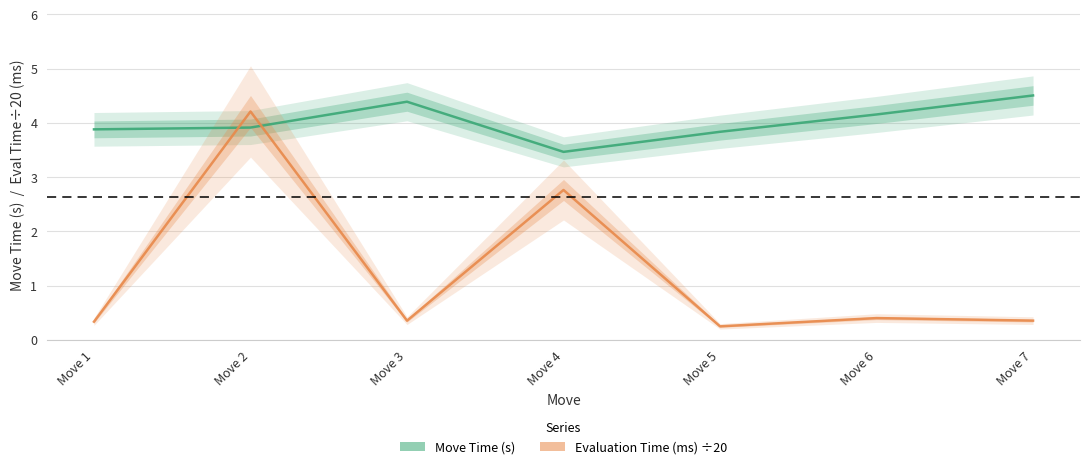

At Move 1, list the series in order from smallest to largest.

Evaluation Time (ms) ÷20, Move Time (s)